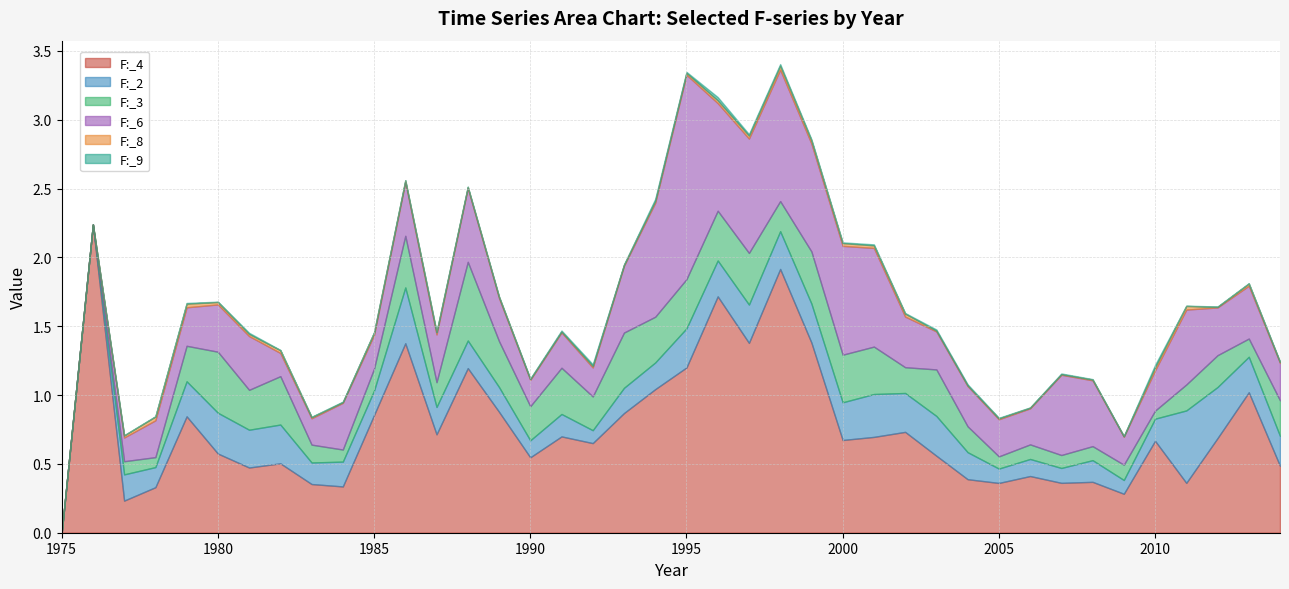

True or false: F:_4 has more than 0 interior local peaks.

True